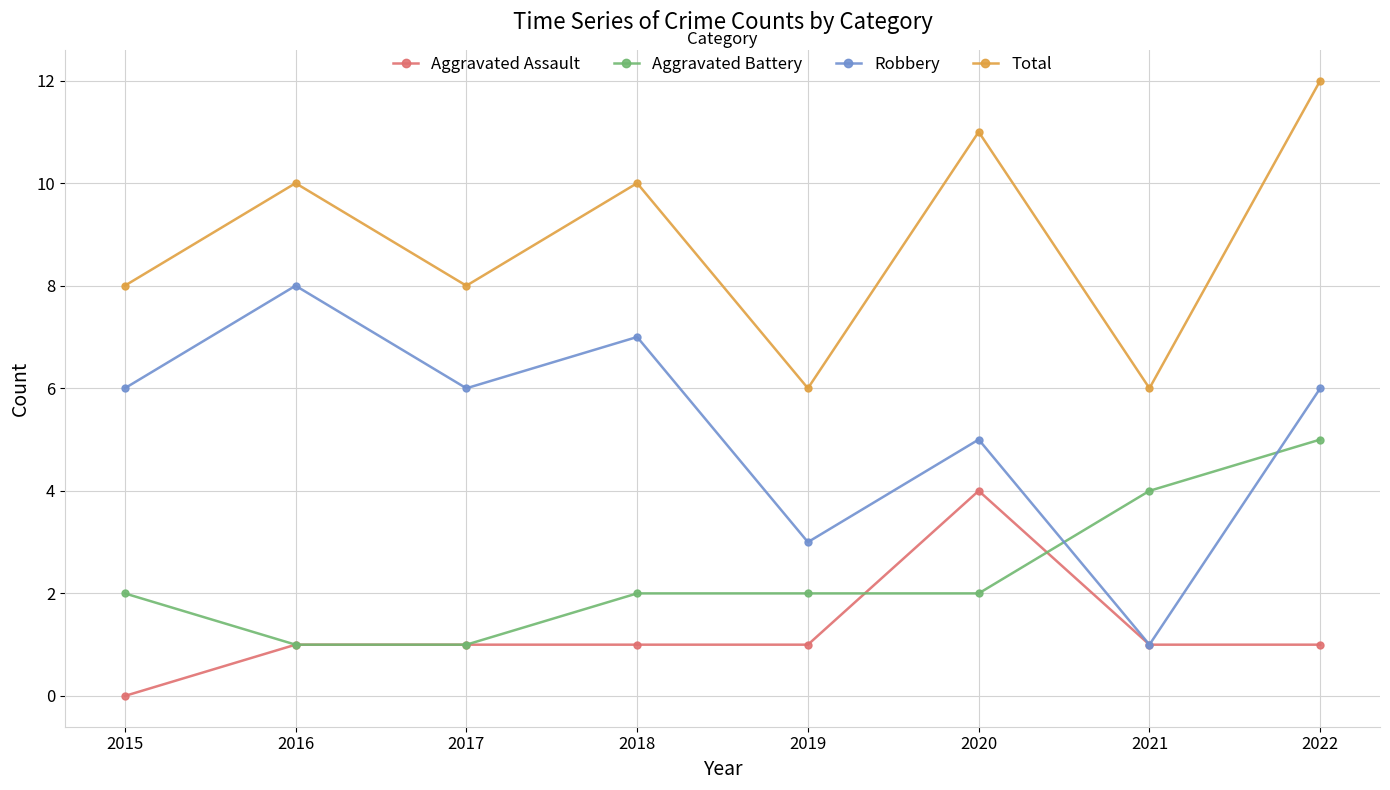

What are all the series names shown in the legend?

Aggravated Assault, Aggravated Battery, Robbery, Total